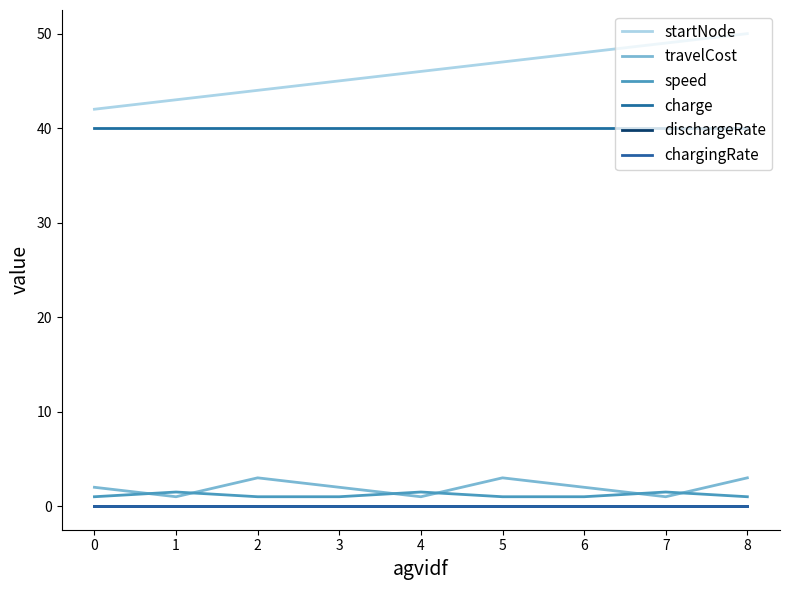

Reading left to right, what are all the values shown in this chart?

startNode: 42.0	43.0	44.0	45.0	46.0	47.0	48.0	49.0	50.0
travelCost: 2.0	1.0	3.0	2.0	1.0	3.0	2.0	1.0	3.0
speed: 1.0	1.5	1.0	1.0	1.5	1.0	1.0	1.5	1.0
charge: 40.0	40.0	40.0	40.0	40.0	40.0	40.0	40.0	40.0
dischargeRate: 0.0	0.0	0.0	0.0	0.0	0.0	0.0	0.0	0.0
chargingRate: 0.0	0.0	0.0	0.0	0.0	0.0	0.0	0.0	0.0